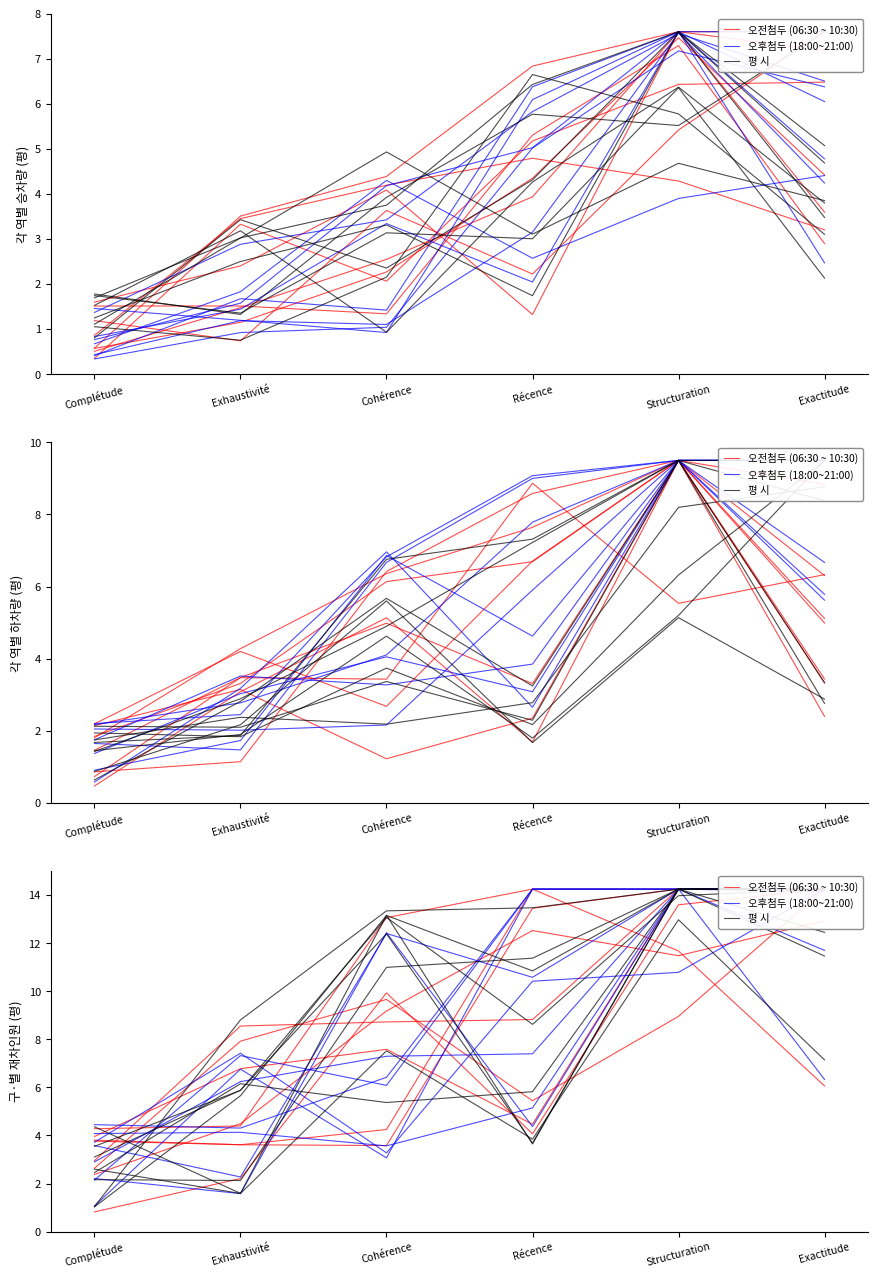

List the series in order of their overall mean, lowest first.

오전첨두 (06:30 ~ 10:30), 평 시, 오후첨두 (18:00~21:00)